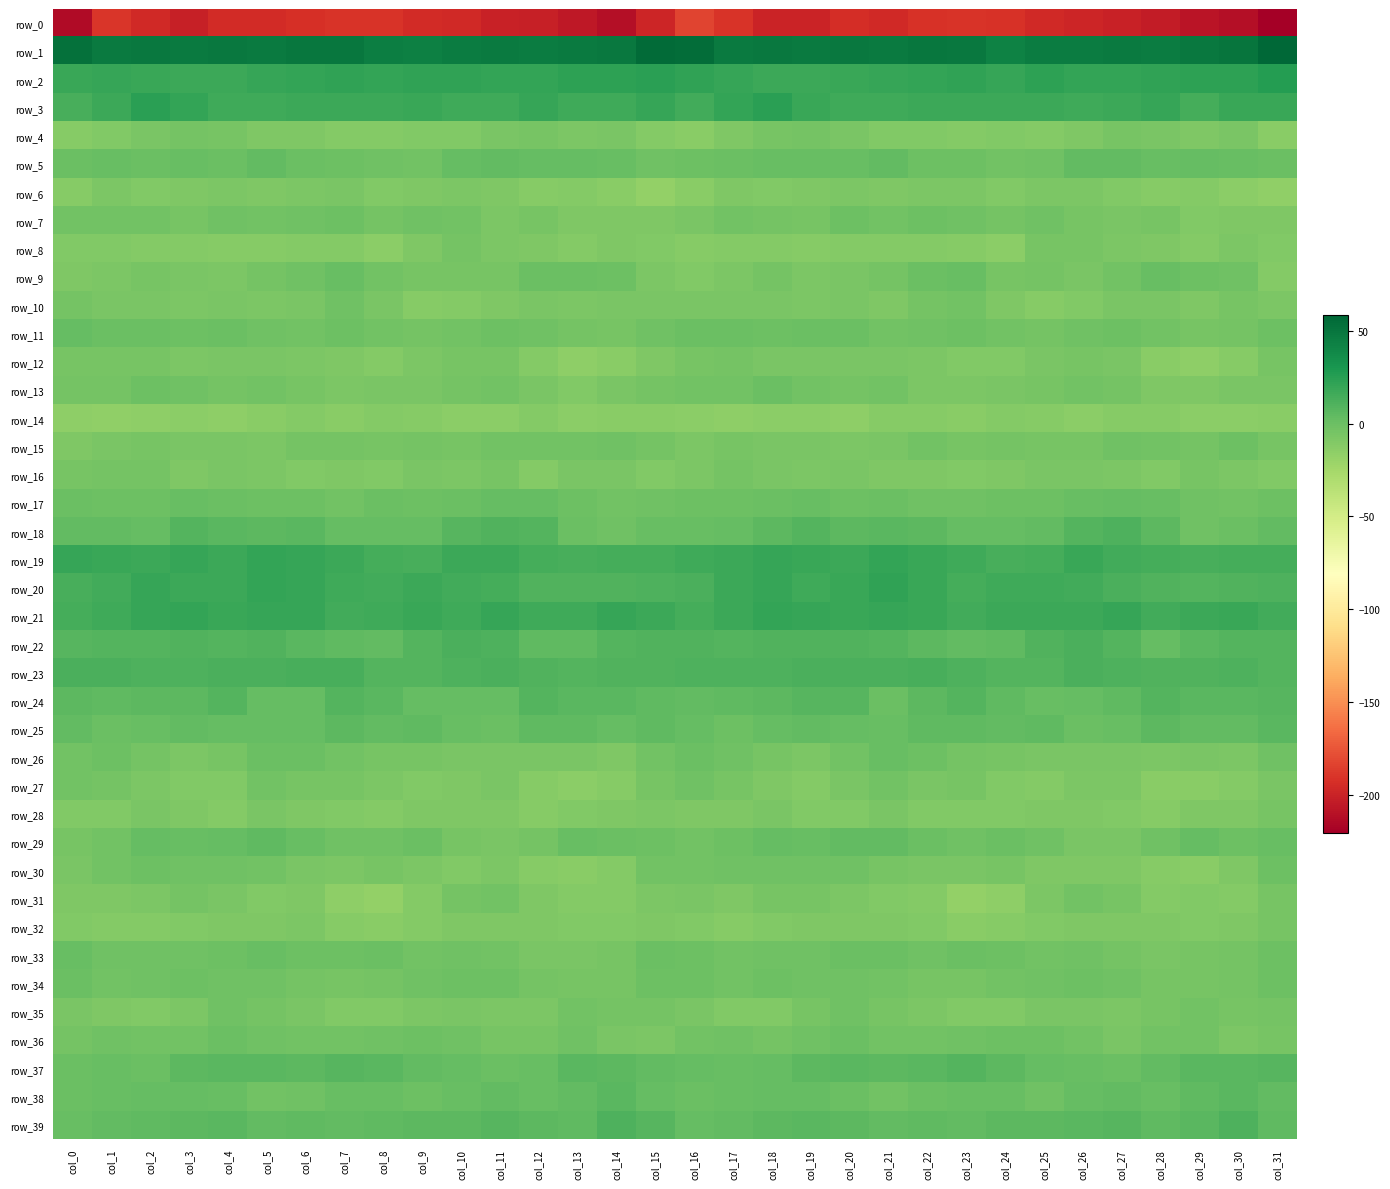

Reading left to right, what are all the values shown in this chart?

row_0: col_0=-213.8	col_1=-189.7	col_2=-196.3	col_3=-201.5	col_4=-194.7	col_5=-195.3	col_6=-193.2	col_7=-190.8	col_8=-190.6	col_9=-195.2	col_10=-196.2	col_11=-200.4	col_12=-202.1	col_13=-206.3	col_14=-211.8	col_15=-198.2	col_16=-183.5	col_17=-190.6	col_18=-199.3	col_19=-199.1	col_20=-193.7	col_21=-195.7	col_22=-191.7	col_23=-190.3	col_24=-192.1	col_25=-196.0	col_26=-197.9	col_27=-200.6	col_28=-203.6	col_29=-208.6	col_30=-211.8	col_31=-220.7
row_1: col_0=52.9	col_1=47.2	col_2=47.7	col_3=46.8	col_4=47.7	col_5=47.0	col_6=49.0	col_7=48.8	col_8=44.4	col_9=44.1	col_10=46.4	col_11=46.6	col_12=45.9	col_13=47.0	col_14=48.5	col_15=55.9	col_16=54.9	col_17=47.2	col_18=47.9	col_19=46.9	col_20=47.8	col_21=47.2	col_22=49.6	col_23=47.6	col_24=43.1	col_25=45.5	col_26=46.2	col_27=46.9	col_28=45.7	col_29=47.9	col_30=49.9	col_31=58.4
row_2: col_0=19.1	col_1=19.3	col_2=18.3	col_3=17.8	col_4=17.9	col_5=19.3	col_6=20.5	col_7=21.5	col_8=20.4	col_9=21.9	col_10=21.8	col_11=20.5	col_12=21.1	col_13=22.8	col_14=22.8	col_15=23.9	col_16=22.0	col_17=19.6	col_18=17.8	col_19=17.6	col_20=18.2	col_21=20.1	col_22=20.6	col_23=21.5	col_24=20.2	col_25=22.6	col_26=21.1	col_27=20.4	col_28=21.7	col_29=22.9	col_30=23.4	col_31=25.9
row_3: col_0=13.1	col_1=17.6	col_2=23.9	col_3=20.6	col_4=16.7	col_5=16.5	col_6=17.4	col_7=17.9	col_8=17.4	col_9=18.7	col_10=16.6	col_11=16.8	col_12=19.6	col_13=16.4	col_14=16.1	col_15=19.3	col_16=15.5	col_17=20.4	col_18=23.8	col_19=18.3	col_20=16.5	col_21=16.5	col_22=18.0	col_23=17.4	col_24=18.0	col_25=18.0	col_26=16.2	col_27=17.7	col_28=19.7	col_29=14.4	col_30=18.8	col_31=19.1
row_4: col_0=-12.3	col_1=-9.8	col_2=-6.6	col_3=-4.0	col_4=-4.9	col_5=-9.1	col_6=-8.8	col_7=-11.1	col_8=-10.3	col_9=-10.2	col_10=-10.0	col_11=-6.4	col_12=-5.3	col_13=-8.1	col_14=-6.1	col_15=-11.0	col_16=-13.5	col_17=-9.0	col_18=-5.4	col_19=-3.7	col_20=-6.9	col_21=-9.3	col_22=-9.4	col_23=-11.3	col_24=-9.7	col_25=-10.8	col_26=-8.9	col_27=-5.3	col_28=-6.1	col_29=-8.2	col_30=-6.1	col_31=-12.5
row_5: col_0=-0.1	col_1=0.8	col_2=0.4	col_3=1.4	col_4=0.6	col_5=3.3	col_6=0.5	col_7=-1.3	col_8=-1.6	col_9=-3.6	col_10=2.0	col_11=3.3	col_12=1.9	col_13=2.5	col_14=1.6	col_15=-2.0	col_16=-1.5	col_17=-0.2	col_18=1.3	col_19=0.8	col_20=1.4	col_21=3.1	col_22=-0.9	col_23=-1.1	col_24=-2.8	col_25=-1.9	col_26=2.9	col_27=3.0	col_28=1.7	col_29=2.7	col_30=0.7	col_31=-0.1
row_6: col_0=-11.5	col_1=-7.7	col_2=-9.2	col_3=-9.1	col_4=-7.5	col_5=-8.3	col_6=-7.8	col_7=-6.9	col_8=-9.3	col_9=-8.2	col_10=-7.8	col_11=-8.5	col_12=-11.6	col_13=-11.2	col_14=-12.6	col_15=-17.5	col_16=-13.0	col_17=-8.4	col_18=-9.2	col_19=-8.7	col_20=-7.4	col_21=-8.3	col_22=-7.5	col_23=-7.6	col_24=-9.3	col_25=-7.9	col_26=-7.9	col_27=-9.8	col_28=-11.8	col_29=-11.3	col_30=-14.0	col_31=-15.8
row_7: col_0=-2.6	col_1=-2.7	col_2=-3.0	col_3=-5.8	col_4=-2.0	col_5=-2.8	col_6=-2.3	col_7=-1.0	col_8=-4.4	col_9=-2.5	col_10=-3.1	col_11=-7.3	col_12=-5.1	col_13=-8.3	col_14=-8.9	col_15=-9.1	col_16=-6.7	col_17=-3.0	col_18=-4.0	col_19=-5.2	col_20=-1.1	col_21=-3.3	col_22=-1.5	col_23=-2.3	col_24=-4.4	col_25=-1.9	col_26=-5.2	col_27=-6.6	col_28=-5.4	col_29=-9.9	col_30=-8.1	col_31=-8.9
row_8: col_0=-10.0	col_1=-10.2	col_2=-11.0	col_3=-11.0	col_4=-11.7	col_5=-11.4	col_6=-11.0	col_7=-10.7	col_8=-14.4	col_9=-8.9	col_10=-4.3	col_11=-7.3	col_12=-8.2	col_13=-10.8	col_14=-8.6	col_15=-9.9	col_16=-11.5	col_17=-10.7	col_18=-11.0	col_19=-11.5	col_20=-11.2	col_21=-11.3	col_22=-10.6	col_23=-12.2	col_24=-14.0	col_25=-5.8	col_26=-5.4	col_27=-7.4	col_28=-9.0	col_29=-10.7	col_30=-7.9	col_31=-9.2
row_9: col_0=-9.0	col_1=-7.9	col_2=-5.4	col_3=-6.3	col_4=-7.8	col_5=-4.7	col_6=-1.8	col_7=1.5	col_8=-3.2	col_9=-5.1	col_10=-5.5	col_11=-5.8	col_12=0.1	col_13=-0.4	col_14=-0.6	col_15=-7.8	col_16=-9.5	col_17=-7.2	col_18=-4.8	col_19=-8.0	col_20=-6.4	col_21=-3.8	col_22=-0.3	col_23=0.6	col_24=-5.0	col_25=-4.6	col_26=-6.5	col_27=-3.7	col_28=0.8	col_29=-0.7	col_30=-2.1	col_31=-10.5
row_10: col_0=-4.1	col_1=-6.4	col_2=-6.8	col_3=-7.3	col_4=-6.5	col_5=-7.7	col_6=-6.5	col_7=-2.6	col_8=-6.7	col_9=-11.7	col_10=-10.8	col_11=-8.1	col_12=-6.0	col_13=-8.0	col_14=-6.0	col_15=-6.7	col_16=-6.3	col_17=-6.9	col_18=-6.8	col_19=-7.7	col_20=-6.3	col_21=-8.2	col_22=-4.7	col_23=-3.3	col_24=-9.0	col_25=-12.1	col_26=-9.7	col_27=-7.0	col_28=-6.4	col_29=-8.4	col_30=-5.4	col_31=-7.9
row_11: col_0=1.9	col_1=-0.4	col_2=-0.1	col_3=-0.8	col_4=0.5	col_5=-2.4	col_6=-3.3	col_7=-1.0	col_8=-2.9	col_9=-4.3	col_10=-3.0	col_11=-1.0	col_12=-1.9	col_13=-4.7	col_14=-5.3	col_15=-2.6	col_16=0.4	col_17=-0.1	col_18=-0.7	col_19=-0.0	col_20=-0.4	col_21=-3.4	col_22=-2.3	col_23=-1.5	col_24=-3.5	col_25=-4.5	col_26=-2.1	col_27=-0.6	col_28=-3.3	col_29=-5.4	col_30=-4.8	col_31=-0.6
row_12: col_0=-5.8	col_1=-4.9	col_2=-5.3	col_3=-7.2	col_4=-6.2	col_5=-5.9	col_6=-7.3	col_7=-8.3	col_8=-10.4	col_9=-7.5	col_10=-5.9	col_11=-5.4	col_12=-10.7	col_13=-14.9	col_14=-13.2	col_15=-8.2	col_16=-5.5	col_17=-4.1	col_18=-6.5	col_19=-6.7	col_20=-5.9	col_21=-6.9	col_22=-7.2	col_23=-9.5	col_24=-9.4	col_25=-6.9	col_26=-5.0	col_27=-6.9	col_28=-13.3	col_29=-14.8	col_30=-11.6	col_31=-5.8
row_13: col_0=-3.7	col_1=-4.4	col_2=-0.7	col_3=-1.6	col_4=-4.3	col_5=-2.7	col_6=-5.9	col_7=-8.0	col_8=-6.8	col_9=-6.2	col_10=-4.6	col_11=-3.5	col_12=-6.5	col_13=-9.5	col_14=-6.2	col_15=-4.1	col_16=-3.6	col_17=-3.2	col_18=0.3	col_19=-3.0	col_20=-3.8	col_21=-3.4	col_22=-7.2	col_23=-7.5	col_24=-6.7	col_25=-5.9	col_26=-3.7	col_27=-4.3	col_28=-8.4	col_29=-8.3	col_30=-6.3	col_31=-6.0
row_14: col_0=-15.5	col_1=-16.0	col_2=-14.8	col_3=-14.1	col_4=-15.0	col_5=-13.2	col_6=-10.9	col_7=-13.2	col_8=-11.2	col_9=-11.4	col_10=-13.9	col_11=-13.6	col_12=-10.7	col_13=-13.6	col_14=-13.3	col_15=-12.7	col_16=-13.8	col_17=-15.5	col_18=-14.3	col_19=-14.1	col_20=-15.0	col_21=-11.6	col_22=-11.7	col_23=-12.8	col_24=-10.9	col_25=-12.3	col_26=-14.5	col_27=-11.9	col_28=-11.5	col_29=-13.9	col_30=-13.8	col_31=-12.6
row_15: col_0=-8.2	col_1=-6.8	col_2=-5.1	col_3=-6.6	col_4=-6.3	col_5=-7.4	col_6=-3.9	col_7=-4.4	col_8=-4.9	col_9=-4.8	col_10=-5.6	col_11=-3.3	col_12=-3.1	col_13=-3.7	col_14=-1.7	col_15=-4.4	col_16=-8.0	col_17=-5.5	col_18=-6.2	col_19=-6.1	col_20=-7.1	col_21=-6.1	col_22=-3.6	col_23=-4.9	col_24=-4.5	col_25=-5.2	col_26=-5.2	col_27=-2.2	col_28=-3.7	col_29=-3.8	col_30=-1.5	col_31=-5.7
row_16: col_0=-5.7	col_1=-4.4	col_2=-4.8	col_3=-8.3	col_4=-6.4	col_5=-7.5	col_6=-9.2	col_7=-8.8	col_8=-9.7	col_9=-6.0	col_10=-7.0	col_11=-5.8	col_12=-10.5	col_13=-6.5	col_14=-6.3	col_15=-9.3	col_16=-7.1	col_17=-3.8	col_18=-6.8	col_19=-7.7	col_20=-6.5	col_21=-8.2	col_22=-8.9	col_23=-9.6	col_24=-8.1	col_25=-6.4	col_26=-6.2	col_27=-7.3	col_28=-10.2	col_29=-5.5	col_30=-7.4	col_31=-9.8
row_17: col_0=-0.1	col_1=-1.4	col_2=-0.8	col_3=1.4	col_4=0.3	col_5=-1.3	col_6=-0.9	col_7=-3.1	col_8=-0.4	col_9=-1.0	col_10=0.3	col_11=2.1	col_12=2.5	col_13=-0.5	col_14=-3.0	col_15=-1.8	col_16=-1.5	col_17=-1.4	col_18=-0.3	col_19=1.7	col_20=-0.9	col_21=-0.4	col_22=-2.3	col_23=-2.1	col_24=-0.5	col_25=-1.2	col_26=1.6	col_27=2.4	col_28=1.4	col_29=-1.7	col_30=-3.1	col_31=-0.7
row_18: col_0=3.9	col_1=3.3	col_2=2.8	col_3=8.6	col_4=6.3	col_5=5.5	col_6=7.0	col_7=2.4	col_8=2.3	col_9=2.4	col_10=7.2	col_11=10.2	col_12=9.2	col_13=-0.2	col_14=-1.7	col_15=1.2	col_16=1.6	col_17=2.3	col_18=5.0	col_19=8.3	col_20=5.2	col_21=6.7	col_22=5.6	col_23=1.9	col_24=2.0	col_25=3.9	col_26=8.5	col_27=11.0	col_28=5.5	col_29=-2.0	col_30=0.2	col_31=3.0
row_19: col_0=20.0	col_1=18.7	col_2=17.4	col_3=20.2	col_4=17.4	col_5=20.4	col_6=19.6	col_7=17.4	col_8=13.7	col_9=13.3	col_10=17.9	col_11=17.3	col_12=13.9	col_13=13.3	col_14=13.8	col_15=14.4	col_16=16.9	col_17=17.5	col_18=19.3	col_19=18.7	col_20=18.0	col_21=21.0	col_22=18.8	col_23=16.1	col_24=13.1	col_25=14.6	col_26=19.2	col_27=15.2	col_28=13.7	col_29=13.5	col_30=13.9	col_31=14.5
row_20: col_0=13.0	col_1=15.6	col_2=19.3	col_3=17.9	col_4=17.3	col_5=21.2	col_6=19.5	col_7=15.9	col_8=15.2	col_9=17.4	col_10=14.9	col_11=14.3	col_12=9.7	col_13=9.6	col_14=10.0	col_15=10.9	col_16=11.6	col_17=17.4	col_18=19.4	col_19=16.9	col_20=18.6	col_21=21.6	col_22=18.3	col_23=14.7	col_24=16.7	col_25=16.3	col_26=14.9	col_27=12.4	col_28=9.6	col_29=9.2	col_30=10.4	col_31=10.5
row_21: col_0=14.5	col_1=16.1	col_2=20.2	col_3=20.6	col_4=18.9	col_5=19.8	col_6=20.0	col_7=15.9	col_8=16.4	col_9=18.6	col_10=16.5	col_11=19.2	col_12=16.3	col_13=16.0	col_14=19.6	col_15=17.2	col_16=14.1	col_17=17.9	col_18=20.8	col_19=19.7	col_20=19.1	col_21=20.2	col_22=18.8	col_23=15.1	col_24=17.7	col_25=17.4	col_26=17.1	col_27=19.3	col_28=15.2	col_29=17.5	col_30=18.8	col_31=15.3
row_22: col_0=8.0	col_1=8.7	col_2=9.3	col_3=10.0	col_4=9.2	col_5=9.6	col_6=6.1	col_7=4.1	col_8=3.0	col_9=8.3	col_10=12.0	col_11=10.7	col_12=4.0	col_13=4.2	col_14=9.3	col_15=9.5	col_16=9.7	col_17=8.8	col_18=9.7	col_19=9.4	col_20=9.8	col_21=8.7	col_22=5.1	col_23=3.2	col_24=4.6	col_25=9.8	col_26=12.4	col_27=8.6	col_28=2.6	col_29=6.4	col_30=9.2	col_31=8.9
row_23: col_0=12.5	col_1=12.1	col_2=10.6	col_3=11.4	col_4=12.3	col_5=11.7	col_6=13.0	col_7=12.7	col_8=8.8	col_9=9.0	col_10=11.1	col_11=12.1	col_12=9.7	col_13=9.3	col_14=10.2	col_15=9.8	col_16=11.4	col_17=11.4	col_18=10.4	col_19=12.1	col_20=11.8	col_21=12.2	col_22=13.3	col_23=10.8	col_24=8.9	col_25=9.1	col_26=12.5	col_27=10.9	col_28=9.4	col_29=9.3	col_30=10.5	col_31=9.1
row_24: col_0=5.7	col_1=4.6	col_2=5.7	col_3=5.8	col_4=8.6	col_5=2.6	col_6=2.3	col_7=9.2	col_8=6.5	col_9=2.1	col_10=1.8	col_11=2.8	col_12=8.4	col_13=6.7	col_14=6.1	col_15=4.9	col_16=3.2	col_17=5.0	col_18=5.2	col_19=7.3	col_20=7.2	col_21=0.5	col_22=5.3	col_23=9.0	col_24=4.7	col_25=1.5	col_26=1.9	col_27=4.8	col_28=8.5	col_29=6.1	col_30=6.5	col_31=8.0
row_25: col_0=3.8	col_1=-0.4	col_2=1.0	col_3=3.7	col_4=2.5	col_5=2.3	col_6=2.7	col_7=5.0	col_8=3.0	col_9=4.4	col_10=1.7	col_11=0.1	col_12=4.2	col_13=4.6	col_14=2.1	col_15=4.6	col_16=2.1	col_17=-0.5	col_18=2.6	col_19=2.9	col_20=2.7	col_21=1.6	col_22=4.4	col_23=4.1	col_24=3.1	col_25=4.2	col_26=0.3	col_27=1.5	col_28=5.1	col_29=3.5	col_30=3.2	col_31=6.8
row_26: col_0=-2.7	col_1=-1.5	col_2=-4.3	col_3=-7.4	col_4=-5.6	col_5=-0.2	col_6=0.0	col_7=-2.9	col_8=-5.2	col_9=-5.6	col_10=-6.8	col_11=-6.1	col_12=-7.0	col_13=-6.9	col_14=-8.2	col_15=-2.9	col_16=0.2	col_17=-1.6	col_18=-5.8	col_19=-7.4	col_20=-3.5	col_21=0.7	col_22=-1.0	col_23=-3.9	col_24=-5.7	col_25=-5.9	col_26=-6.6	col_27=-6.2	col_28=-7.3	col_29=-6.9	col_30=-7.6	col_31=-2.1
row_27: col_0=-3.0	col_1=-4.8	col_2=-7.5	col_3=-10.0	col_4=-9.3	col_5=-2.8	col_6=-5.9	col_7=-5.3	col_8=-8.0	col_9=-10.2	col_10=-8.9	col_11=-6.8	col_12=-11.6	col_13=-13.7	col_14=-11.6	col_15=-5.7	col_16=-2.3	col_17=-5.6	col_18=-8.3	col_19=-10.4	col_20=-6.9	col_21=-3.0	col_22=-6.5	col_23=-5.5	col_24=-9.5	col_25=-10.3	col_26=-7.5	col_27=-7.9	col_28=-13.4	col_29=-13.1	col_30=-10.8	col_31=-6.5
row_28: col_0=-9.6	col_1=-10.2	col_2=-6.7	col_3=-8.4	col_4=-10.8	col_5=-6.7	col_6=-8.8	col_7=-9.6	col_8=-10.3	col_9=-8.6	col_10=-8.3	col_11=-8.6	col_12=-11.7	col_13=-10.1	col_14=-8.8	col_15=-7.1	col_16=-8.7	col_17=-9.1	col_18=-6.7	col_19=-10.0	col_20=-9.4	col_21=-6.8	col_22=-9.4	col_23=-9.9	col_24=-9.6	col_25=-8.6	col_26=-8.2	col_27=-9.4	col_28=-12.2	col_29=-9.0	col_30=-8.9	col_31=-4.9
row_29: col_0=-5.2	col_1=-3.5	col_2=2.2	col_3=1.6	col_4=2.4	col_5=4.2	col_6=1.1	col_7=-1.6	col_8=-1.6	col_9=-0.1	col_10=-5.3	col_11=-7.0	col_12=-4.0	col_13=1.7	col_14=0.3	col_15=-0.5	col_16=-3.4	col_17=-1.3	col_18=2.3	col_19=1.2	col_20=3.5	col_21=3.3	col_22=0.1	col_23=-2.2	col_24=-0.3	col_25=-1.6	col_26=-6.8	col_27=-6.2	col_28=-2.0	col_29=2.2	col_30=-0.5	col_31=1.4
row_30: col_0=-7.0	col_1=-3.0	col_2=-1.4	col_3=-2.5	col_4=-1.6	col_5=-3.6	col_6=-5.9	col_7=-7.0	col_8=-5.9	col_9=-7.6	col_10=-9.6	col_11=-7.7	col_12=-11.4	col_13=-13.1	col_14=-11.3	col_15=-3.4	col_16=-2.8	col_17=-1.8	col_18=-1.9	col_19=-2.4	col_20=-1.8	col_21=-4.9	col_22=-6.5	col_23=-6.7	col_24=-5.7	col_25=-9.1	col_26=-8.6	col_27=-9.2	col_28=-12.2	col_29=-13.2	col_30=-8.2	col_31=-1.1
row_31: col_0=-8.8	col_1=-9.0	col_2=-7.2	col_3=-4.6	col_4=-6.4	col_5=-9.8	col_6=-9.2	col_7=-15.1	col_8=-16.8	col_9=-10.3	col_10=-4.2	col_11=-3.3	col_12=-8.9	col_13=-10.9	col_14=-10.9	col_15=-7.9	col_16=-6.9	col_17=-8.8	col_18=-5.4	col_19=-5.1	col_20=-7.9	col_21=-9.6	col_22=-10.7	col_23=-16.9	col_24=-15.0	col_25=-7.4	col_26=-3.2	col_27=-5.2	col_28=-10.4	col_29=-10.1	col_30=-10.8	col_31=-5.6
row_32: col_0=-9.5	col_1=-11.1	col_2=-11.0	col_3=-9.7	col_4=-8.5	col_5=-9.1	col_6=-8.0	col_7=-12.2	col_8=-12.9	col_9=-10.3	col_10=-8.5	col_11=-8.3	col_12=-8.7	col_13=-9.6	col_14=-10.1	col_15=-8.6	col_16=-9.9	col_17=-11.4	col_18=-10.2	col_19=-9.0	col_20=-8.9	col_21=-8.3	col_22=-9.3	col_23=-13.3	col_24=-11.7	col_25=-9.4	col_26=-8.3	col_27=-8.6	col_28=-8.9	col_29=-10.0	col_30=-9.2	col_31=-5.4
row_33: col_0=0.7	col_1=-2.6	col_2=-2.1	col_3=-2.1	col_4=-0.8	col_5=0.8	col_6=-1.0	col_7=-0.8	col_8=0.0	col_9=-2.7	col_10=-2.1	col_11=-3.3	col_12=-6.3	col_13=-6.1	col_14=-5.3	col_15=-0.4	col_16=-1.3	col_17=-2.8	col_18=-1.6	col_19=-2.2	col_20=0.1	col_21=0.6	col_22=-1.6	col_23=0.2	col_24=-0.9	col_25=-2.7	col_26=-2.2	col_27=-4.5	col_28=-6.9	col_29=-5.8	col_30=-4.0	col_31=-1.0
row_34: col_0=-0.4	col_1=-2.7	col_2=-1.8	col_3=-1.2	col_4=-2.2	col_5=-2.5	col_6=-4.8	col_7=-5.1	col_8=-4.3	col_9=-2.1	col_10=-0.5	col_11=-1.2	col_12=-4.3	col_13=-5.1	col_14=-5.1	col_15=-0.9	col_16=-1.2	col_17=-2.8	col_18=-1.3	col_19=-2.0	col_20=-2.1	col_21=-3.2	col_22=-5.1	col_23=-5.0	col_24=-3.5	col_25=-1.6	col_26=-0.5	col_27=-2.1	col_28=-5.4	col_29=-5.0	col_30=-4.0	col_31=-1.0
row_35: col_0=-6.1	col_1=-8.8	col_2=-9.3	col_3=-7.1	col_4=-2.6	col_5=-3.7	col_6=-6.5	col_7=-9.3	col_8=-10.1	col_9=-7.2	col_10=-6.0	col_11=-7.2	col_12=-7.4	col_13=-2.9	col_14=-4.4	col_15=-4.4	col_16=-6.8	col_17=-9.4	col_18=-9.2	col_19=-5.6	col_20=-1.8	col_21=-5.3	col_22=-7.3	col_23=-10.2	col_24=-9.3	col_25=-6.4	col_26=-6.4	col_27=-7.7	col_28=-5.7	col_29=-2.7	col_30=-5.3	col_31=-4.5
row_36: col_0=-3.9	col_1=-2.5	col_2=-3.2	col_3=-3.5	col_4=-0.3	col_5=-2.2	col_6=-3.2	col_7=-3.0	col_8=-1.6	col_9=-1.0	col_10=-2.4	col_11=-5.2	col_12=-5.4	col_13=-2.5	col_14=-6.9	col_15=-7.3	col_16=-3.5	col_17=-2.5	col_18=-3.9	col_19=-2.1	col_20=-0.3	col_21=-3.3	col_22=-3.1	col_23=-2.6	col_24=-1.3	col_25=-1.4	col_26=-3.4	col_27=-5.9	col_28=-3.6	col_29=-3.6	col_30=-8.1	col_31=-5.7
row_37: col_0=0.6	col_1=1.6	col_2=0.4	col_3=5.1	col_4=6.6	col_5=6.7	col_6=5.3	col_7=8.2	col_8=7.1	col_9=3.5	col_10=2.6	col_11=-0.2	col_12=1.5	col_13=6.4	col_14=6.0	col_15=3.4	col_16=2.2	col_17=1.0	col_18=2.0	col_19=6.0	col_20=6.6	col_21=5.8	col_22=6.3	col_23=8.3	col_24=6.1	col_25=2.8	col_26=1.7	col_27=-0.3	col_28=3.8	col_29=6.5	col_30=6.2	col_31=7.2
row_38: col_0=-0.1	col_1=0.7	col_2=2.3	col_3=2.4	col_4=1.2	col_5=-2.7	col_6=-1.6	col_7=1.1	col_8=1.0	col_9=-1.1	col_10=0.9	col_11=3.8	col_12=0.7	col_13=3.4	col_14=6.4	col_15=2.1	col_16=0.4	col_17=1.4	col_18=2.7	col_19=1.8	col_20=-0.2	col_21=-3.2	col_22=0.2	col_23=0.6	col_24=1.1	col_25=-1.6	col_26=2.7	col_27=2.9	col_28=0.9	col_29=5.0	col_30=6.2	col_31=3.3
row_39: col_0=1.5	col_1=3.0	col_2=4.9	col_3=5.8	col_4=6.2	col_5=3.4	col_6=4.9	col_7=3.3	col_8=4.5	col_9=5.8	col_10=5.9	col_11=7.6	col_12=5.5	col_13=4.9	col_14=10.7	col_15=7.4	col_16=1.8	col_17=3.6	col_18=5.2	col_19=6.2	col_20=5.2	col_21=3.7	col_22=4.5	col_23=3.1	col_24=5.6	col_25=5.5	col_26=6.6	col_27=7.2	col_28=4.3	col_29=6.9	col_30=11.2	col_31=4.9